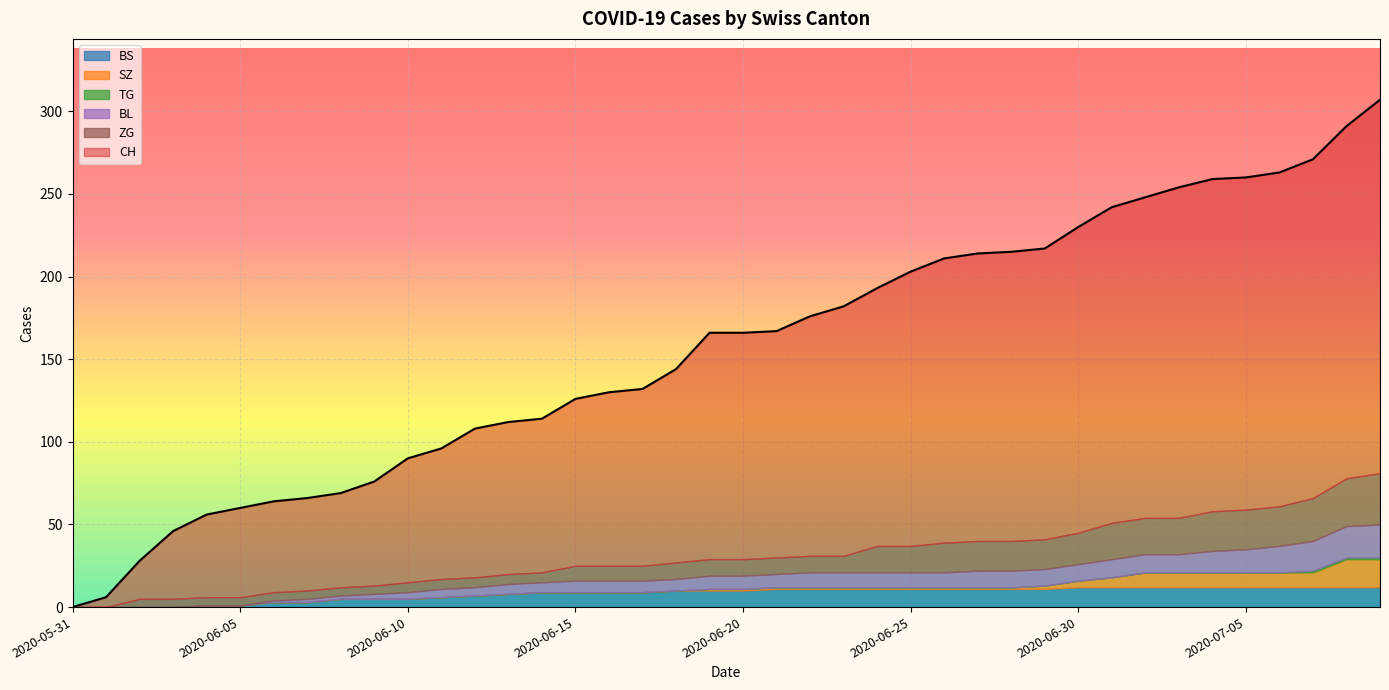

What position from the right is 2020-07-01?

9